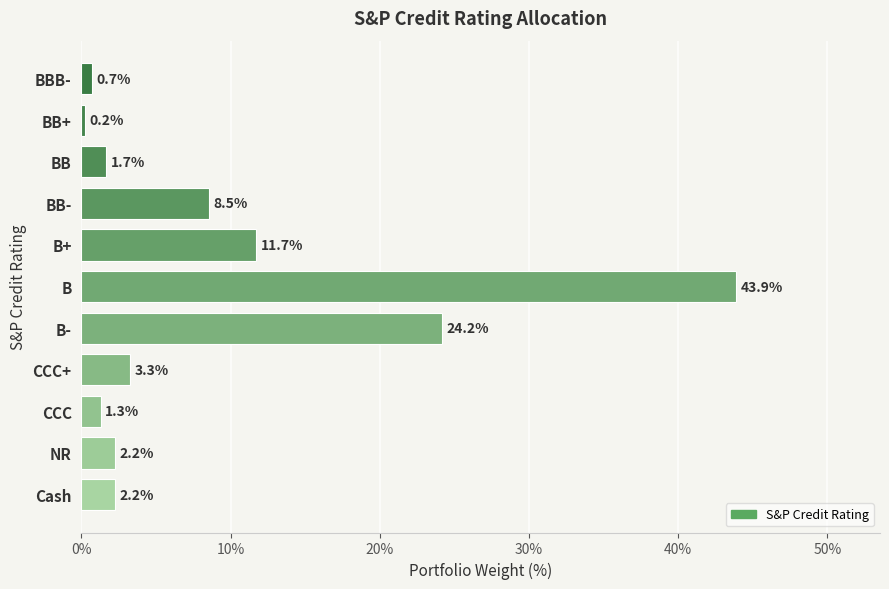

What is the difference between the maximum and second lowest values?

43.2